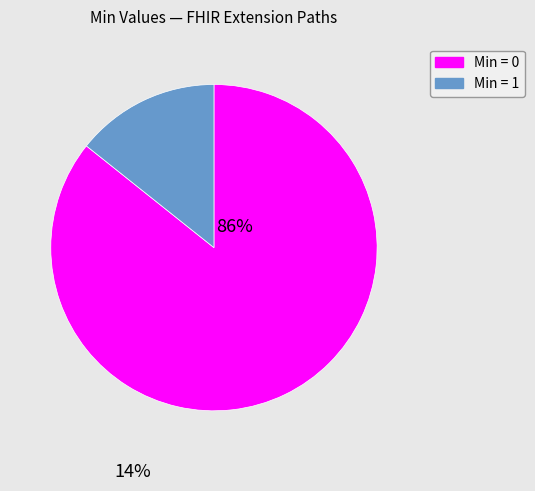

Is there any slice that represents more than half of the pie?

Yes